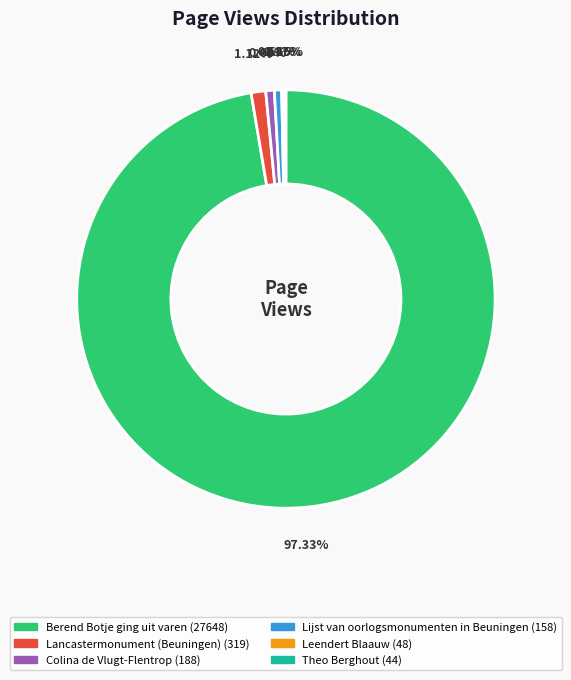

Which has a higher value, Lancastermonument (Beuningen) or Berend Botje ging uit varen?

Berend Botje ging uit varen